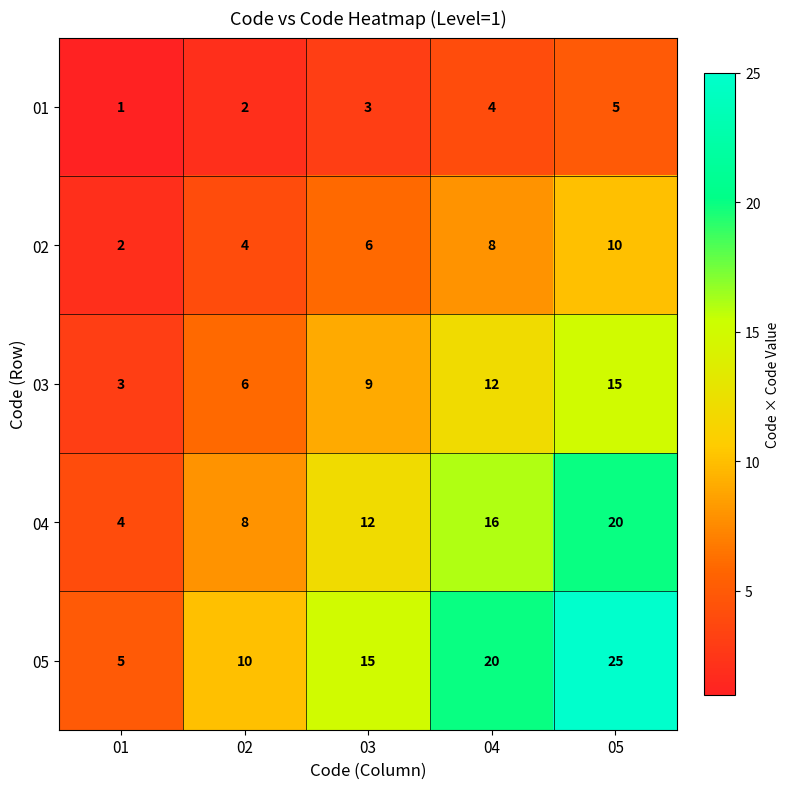

Which series has the widest spread of values?

05